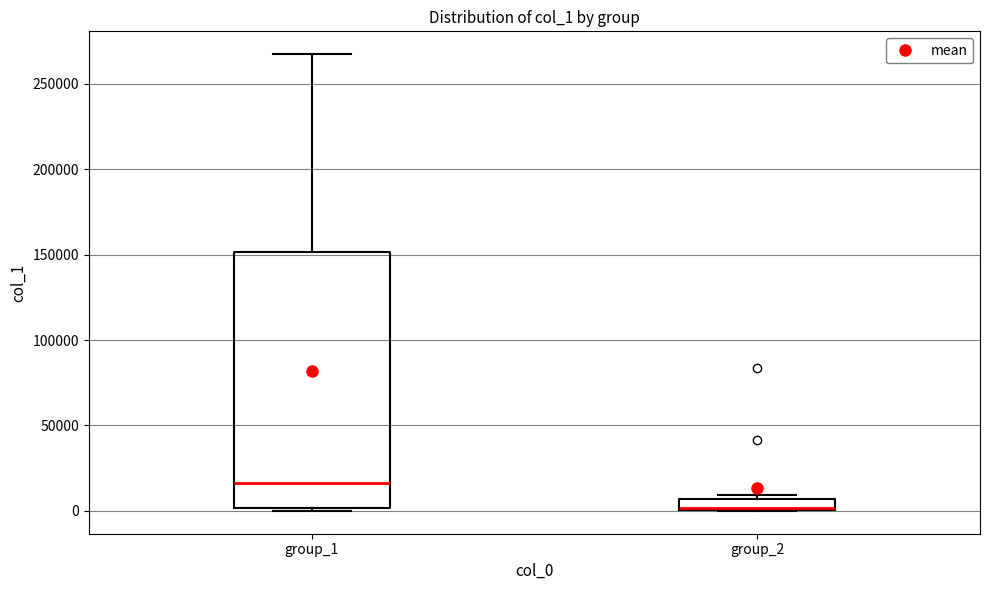

Which box is the tallest, from its lower edge to its upper edge?

group_1